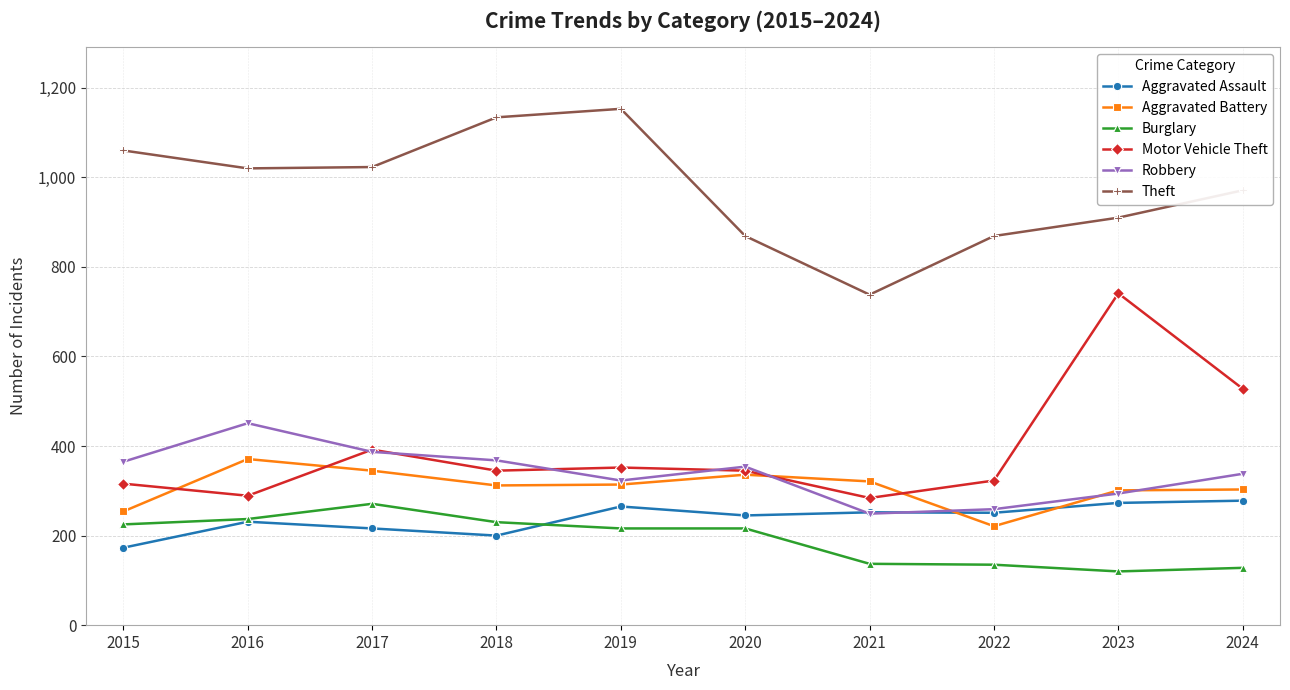

What is the lowest value of the Robbery series?

249